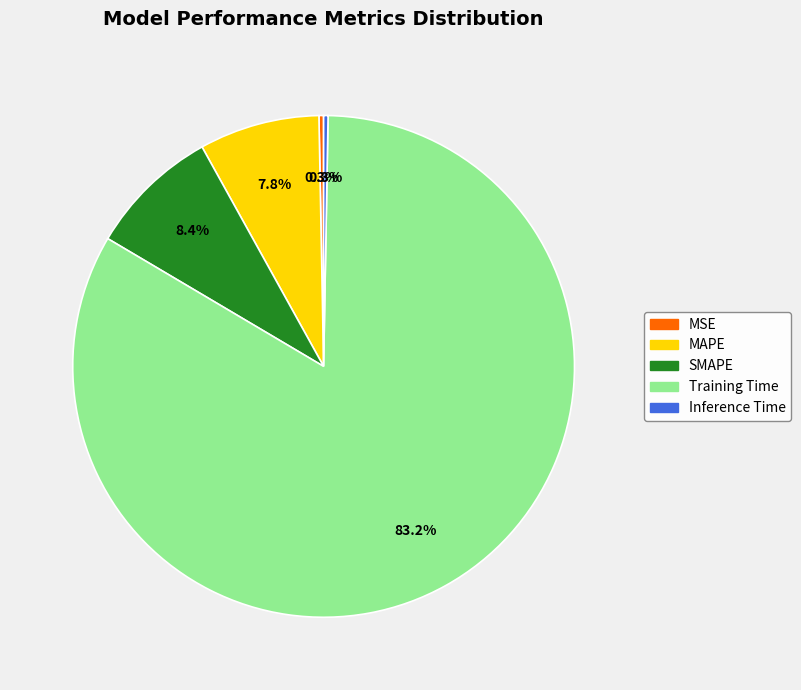

To the nearest percent, what percentage of the pie is MAPE?

8%